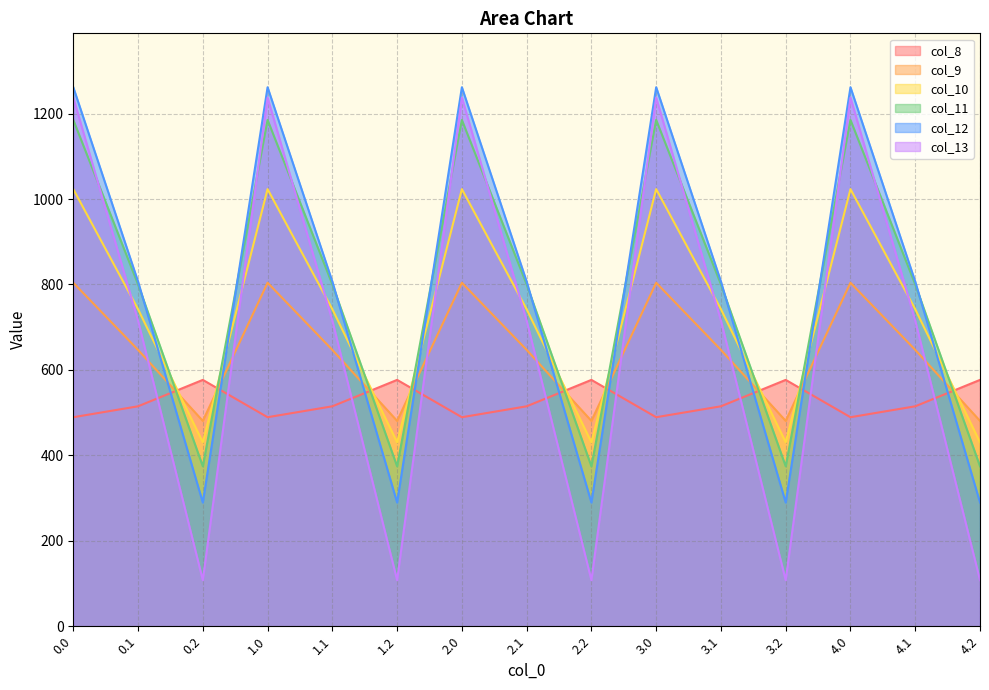

How many lines are shown in the chart?

6